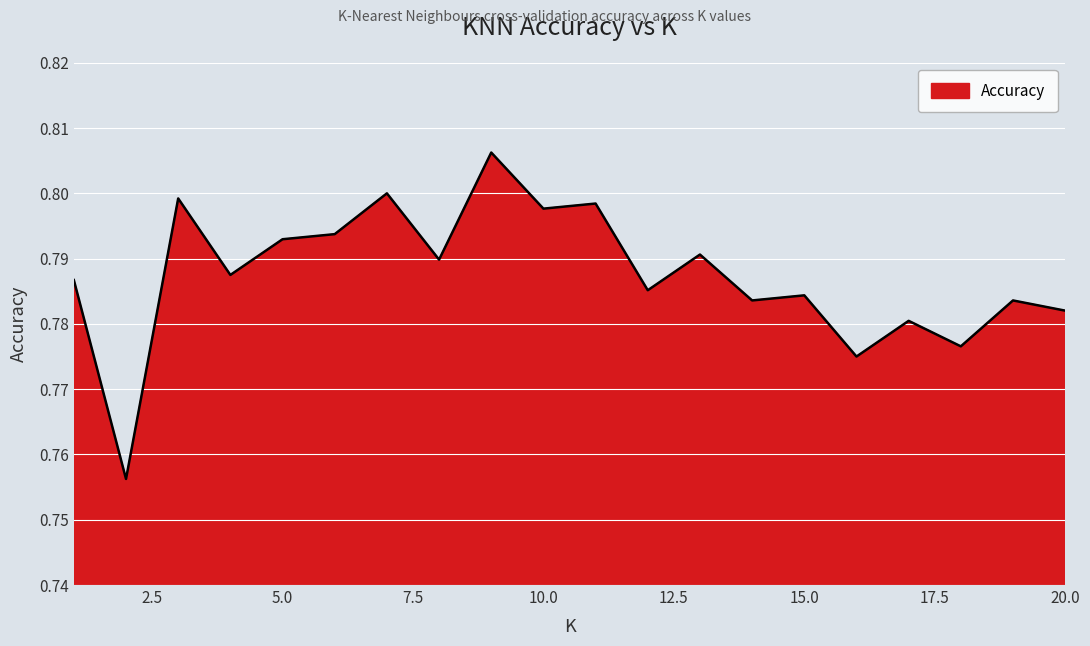

True or false: there are more than 2 points higher than both neighbors.

True